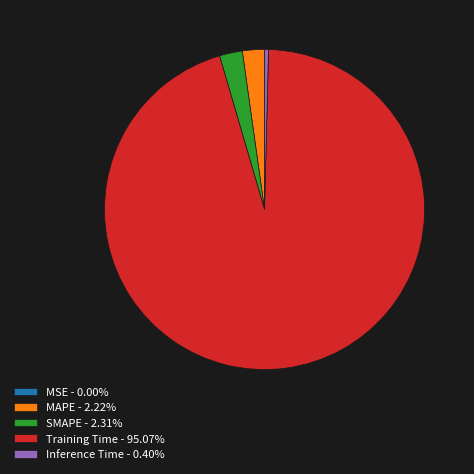

Is there a majority slice in this chart?

Yes